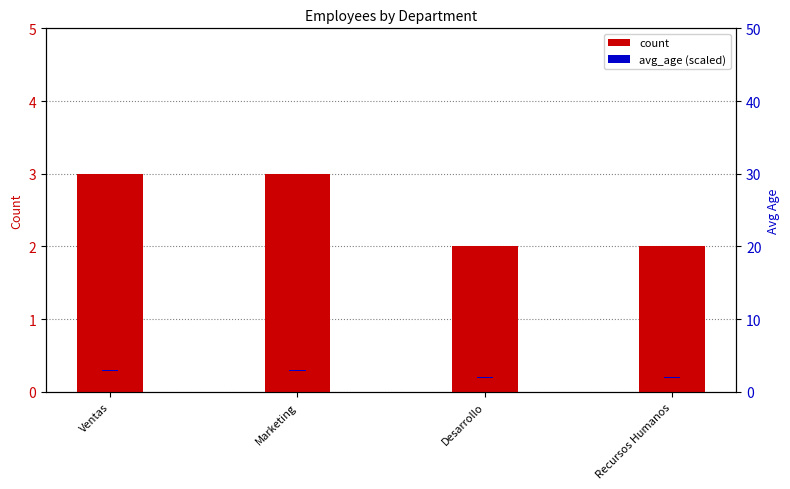

Which series has the largest total across all categories?

count